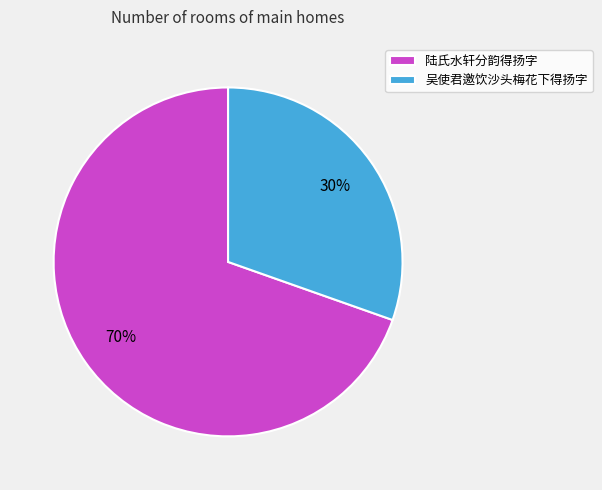

The 吴使君邀饮沙头梅花下得扬字 slice represents 22% of the pie. True or false?

False